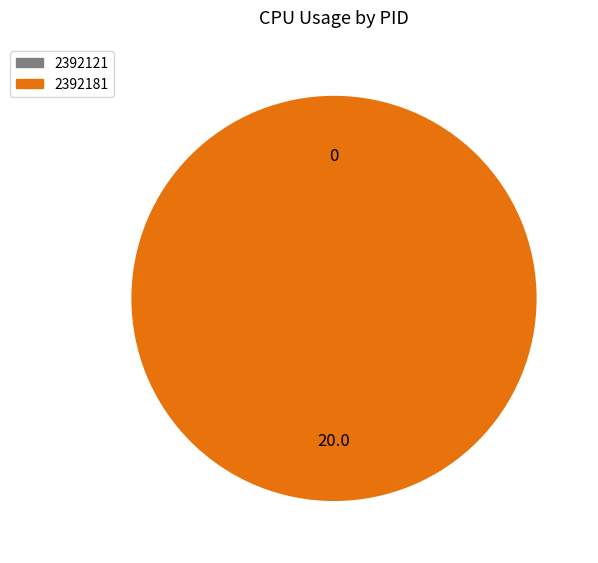

What is the largest slice in the pie chart?

2392181